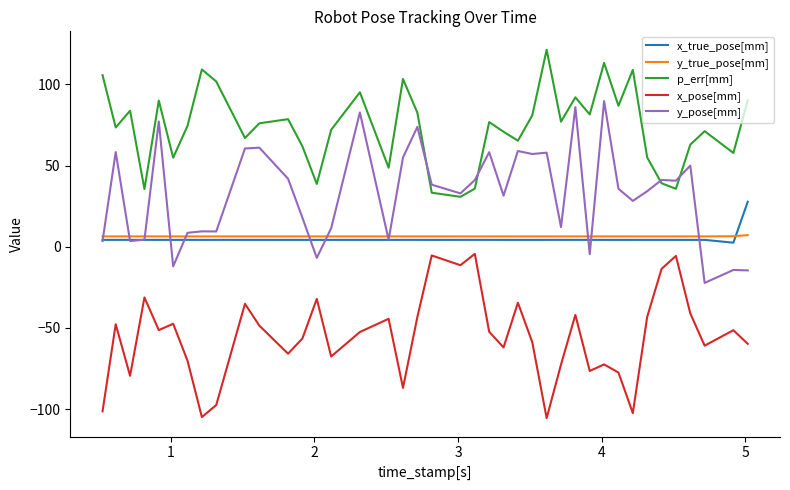

What is the smallest value displayed?

-105.6